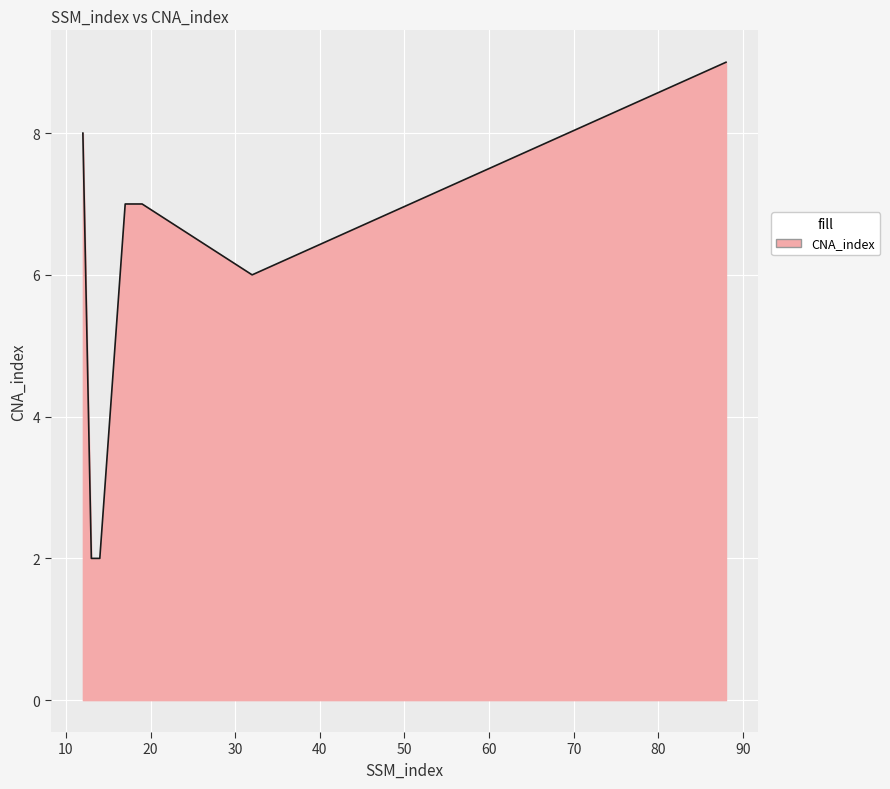

What is the greatest value displayed?

9